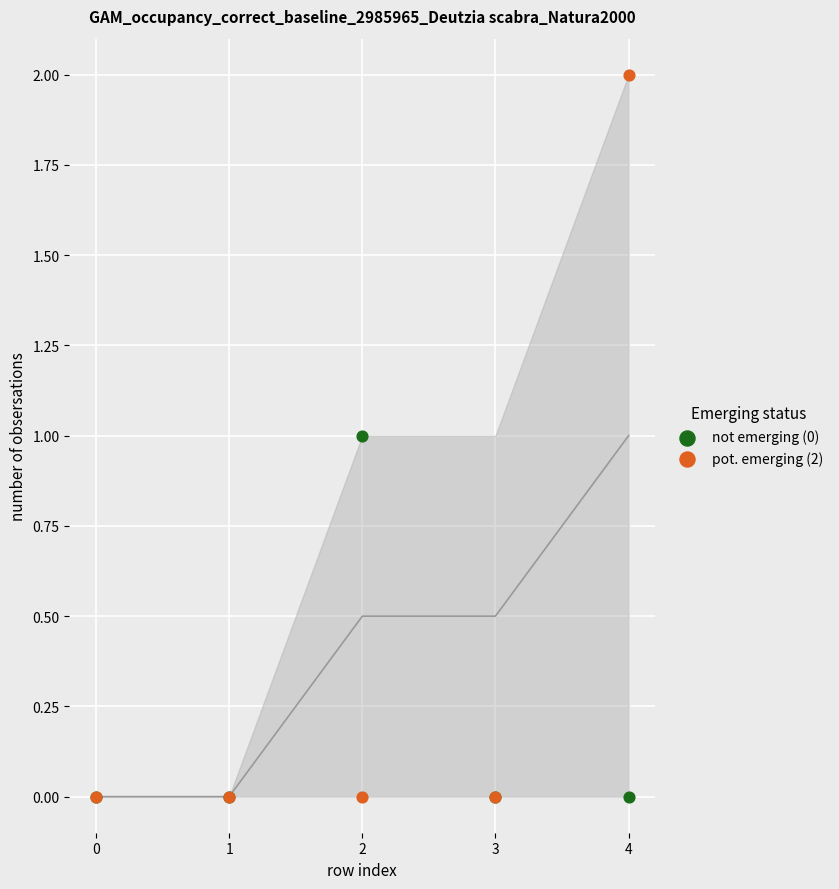

Which series reaches the minimum Y coordinate?

not emerging (0)